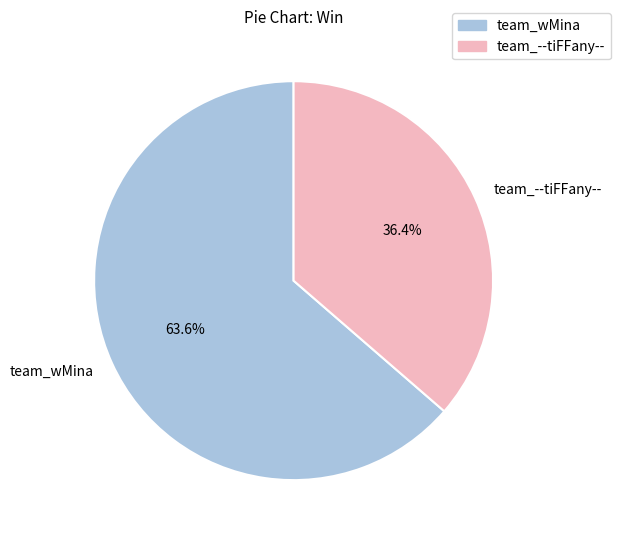

Which category has the smallest portion of the pie?

team_--tiFFany--